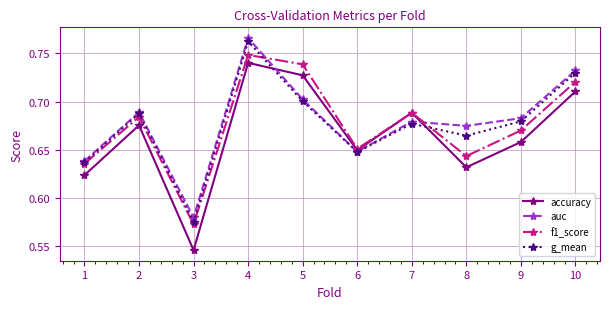

Which category has the lowest value in the f1_score series?

3